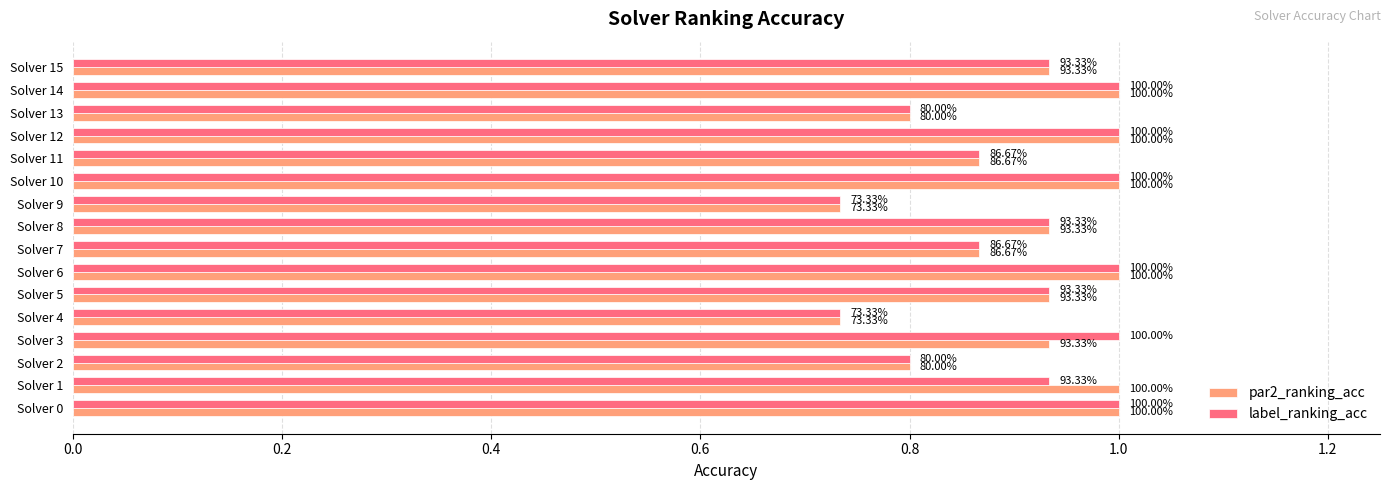

What is the greatest value displayed?

1.0